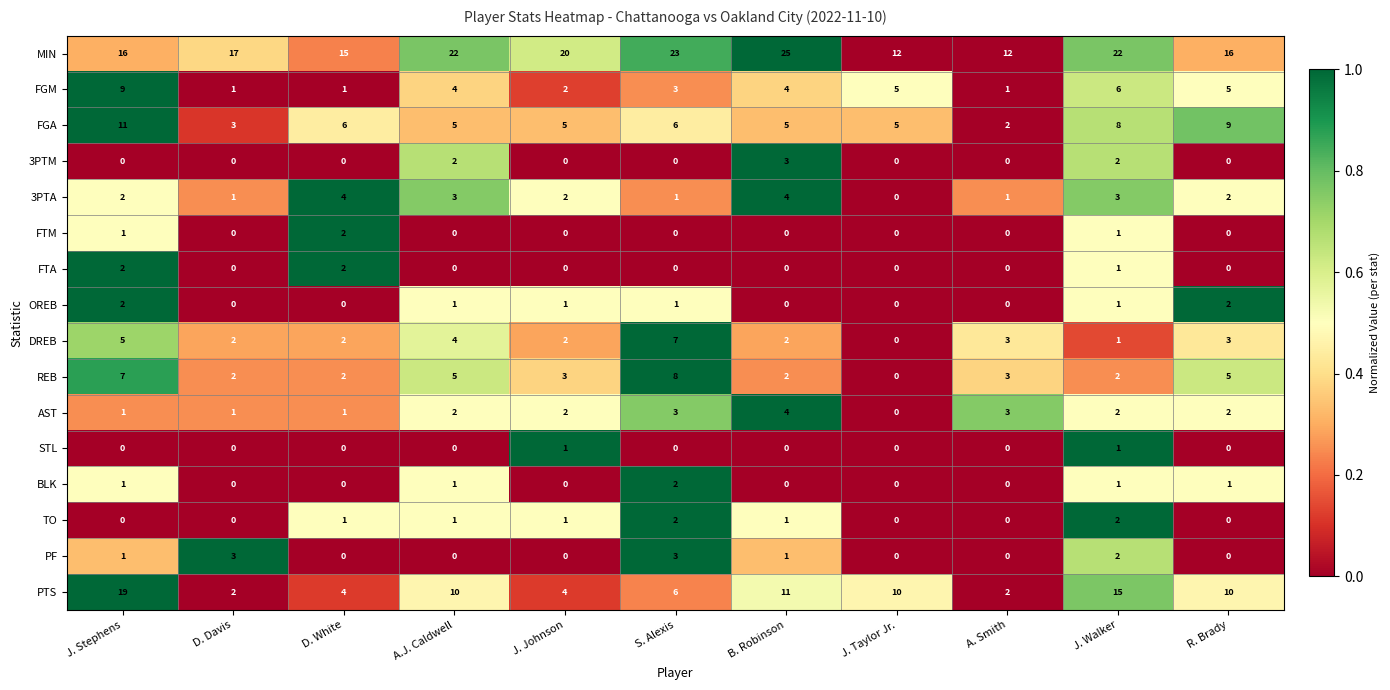

At which category is the sum across all series the highest?

J. Stephens